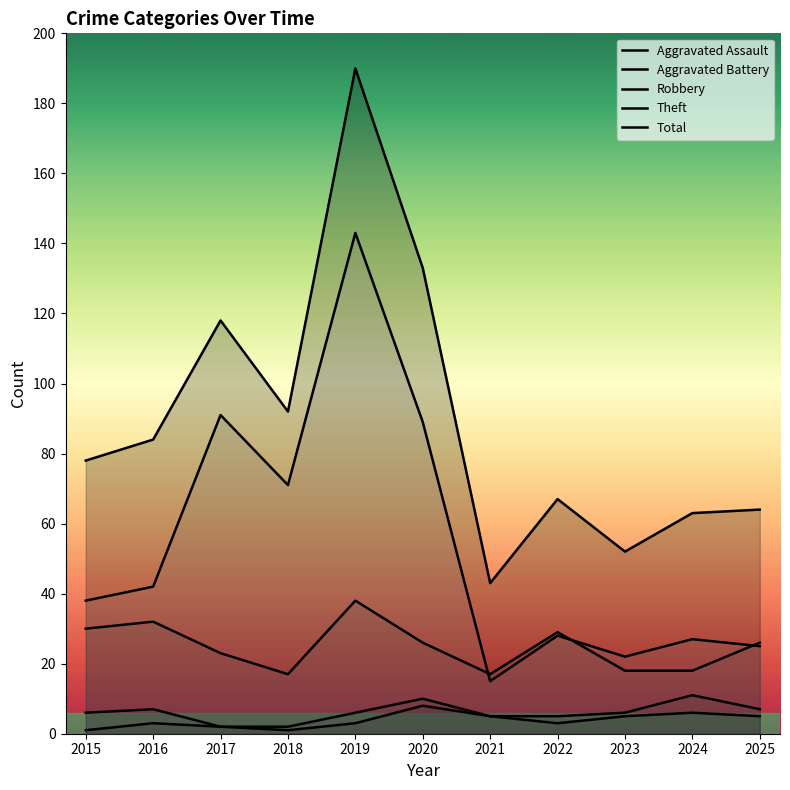

What are all the series names shown in the legend?

Aggravated Assault, Aggravated Battery, Robbery, Theft, Total